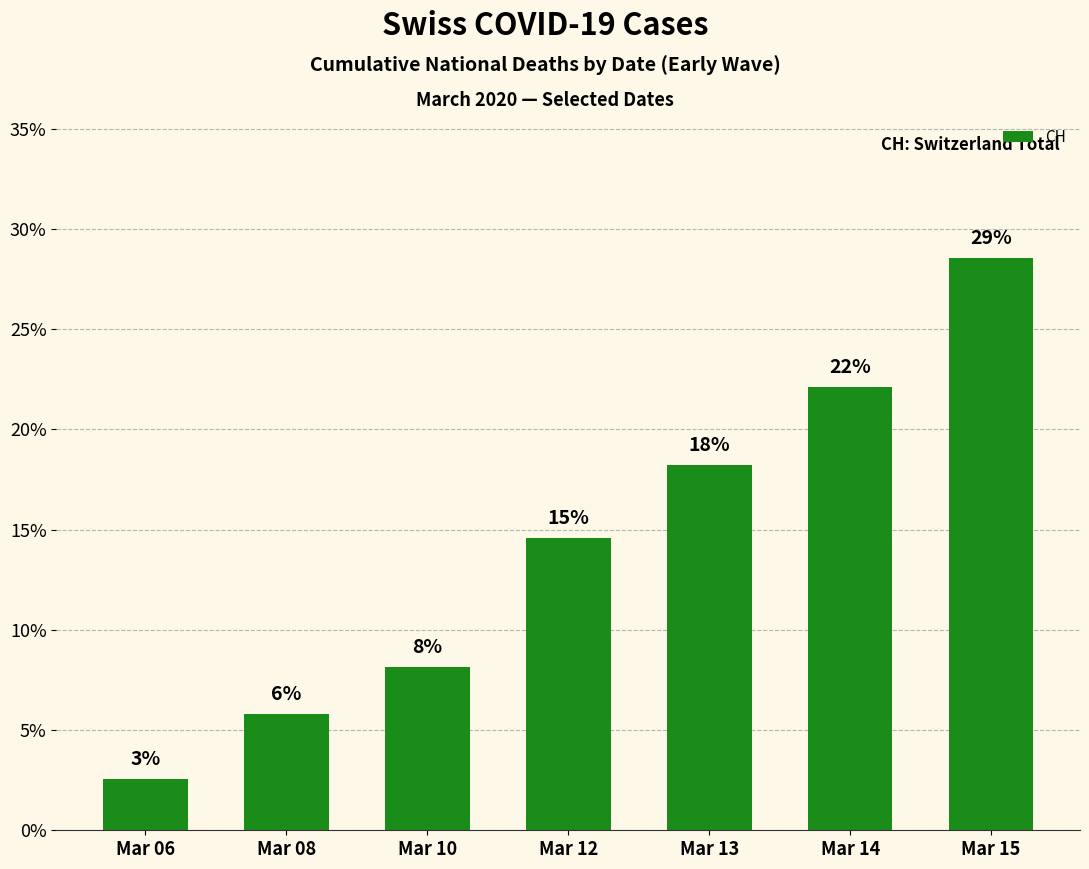

True or false: the data shows 4.0 at Mar 06.

False